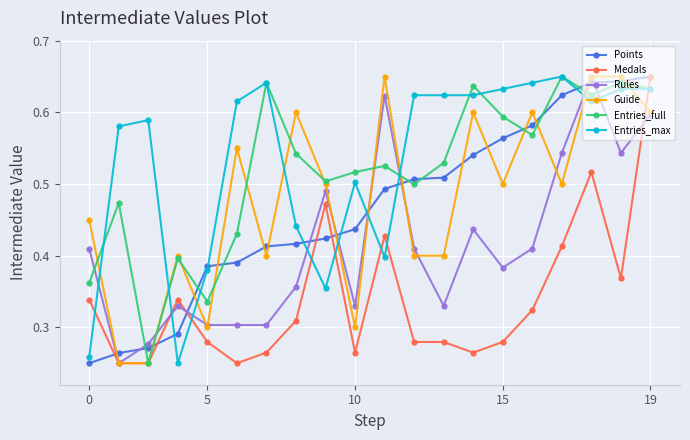

In Entries_full, how many points are lower than both neighbors (excluding endpoints)?

6